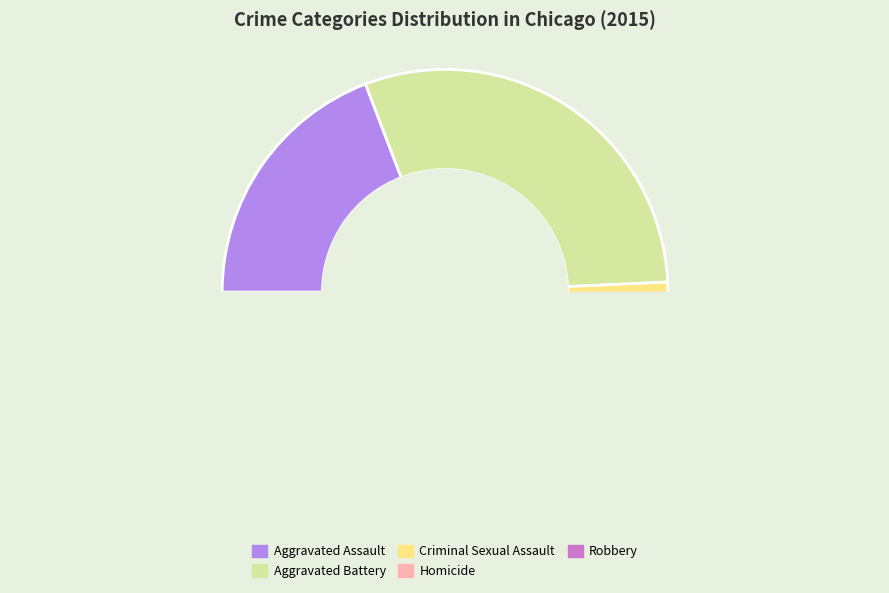

What percentage do Criminal Sexual Assault and Aggravated Assault together represent?

26.5%